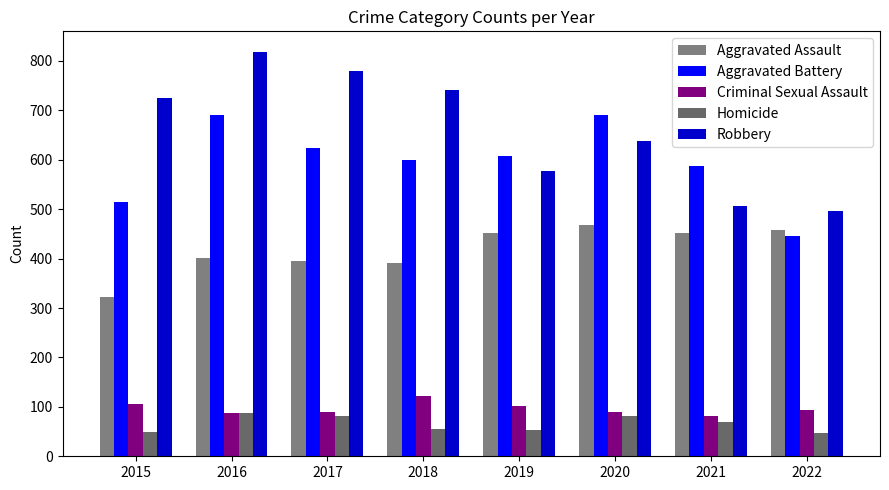

What is the maximum value shown in the chart?

819